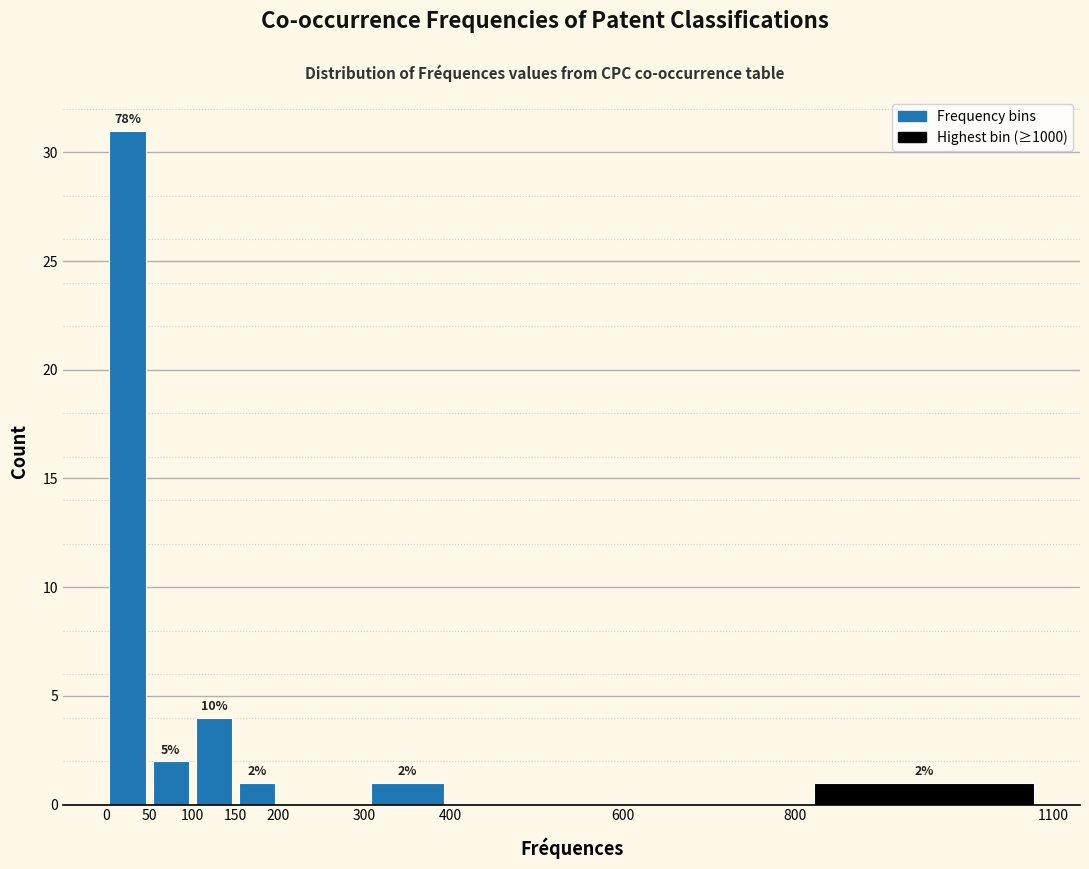

Which range on the x-axis has the tallest bar?

0 to 50